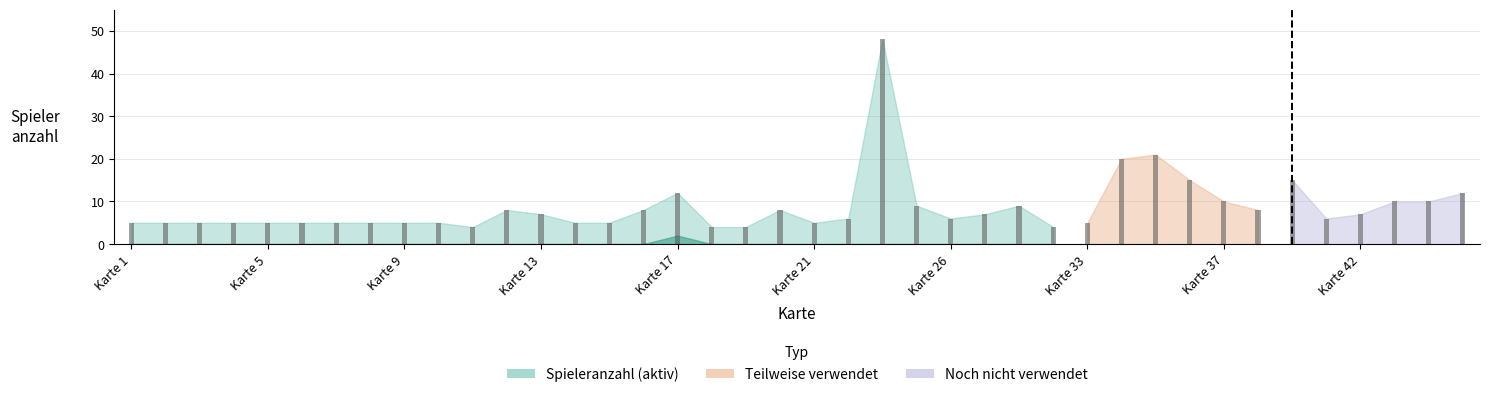

What is the difference between the maximum and minimum values?

44